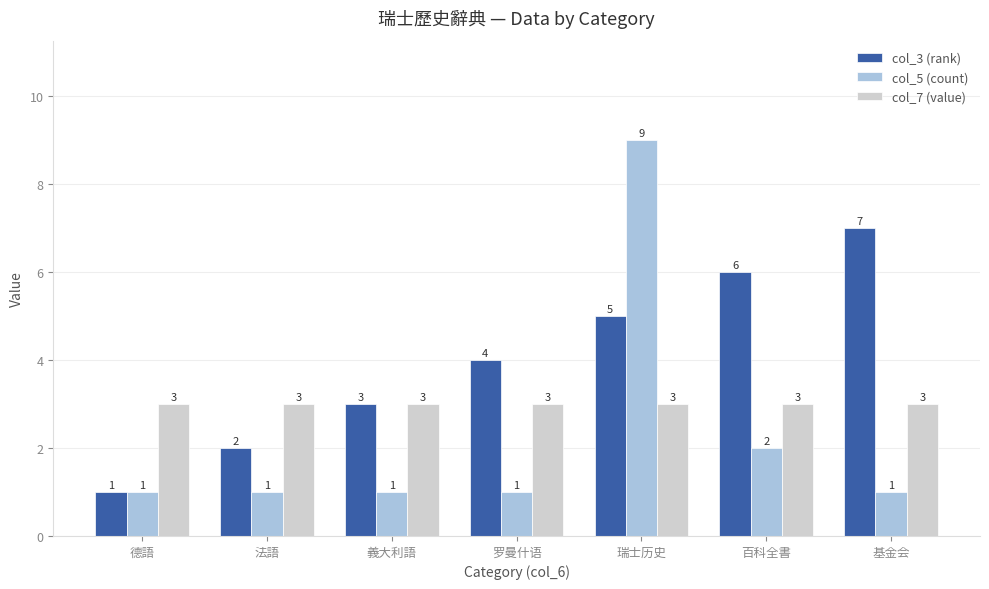

How many bars are there in total?

21